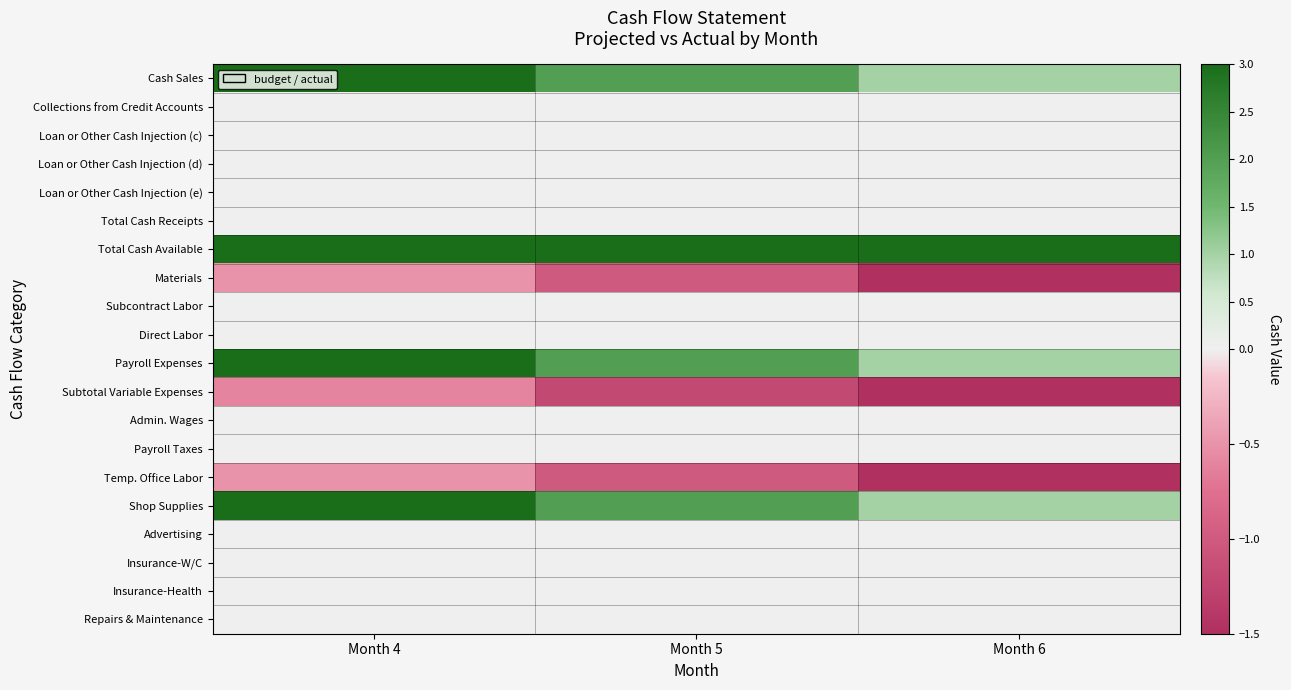

At how many categories does at least one series exceed 1?

3